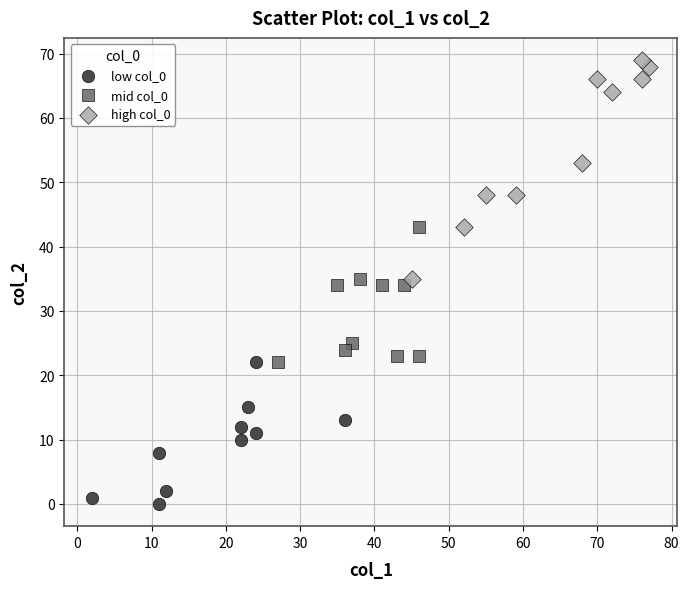

Which series contains the lowest Y value?

low col_0